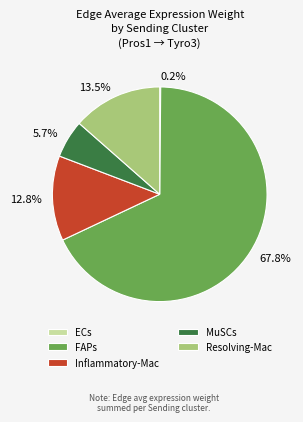

Combined, what portion of the pie is Resolving-Mac and MuSCs?

19.2%